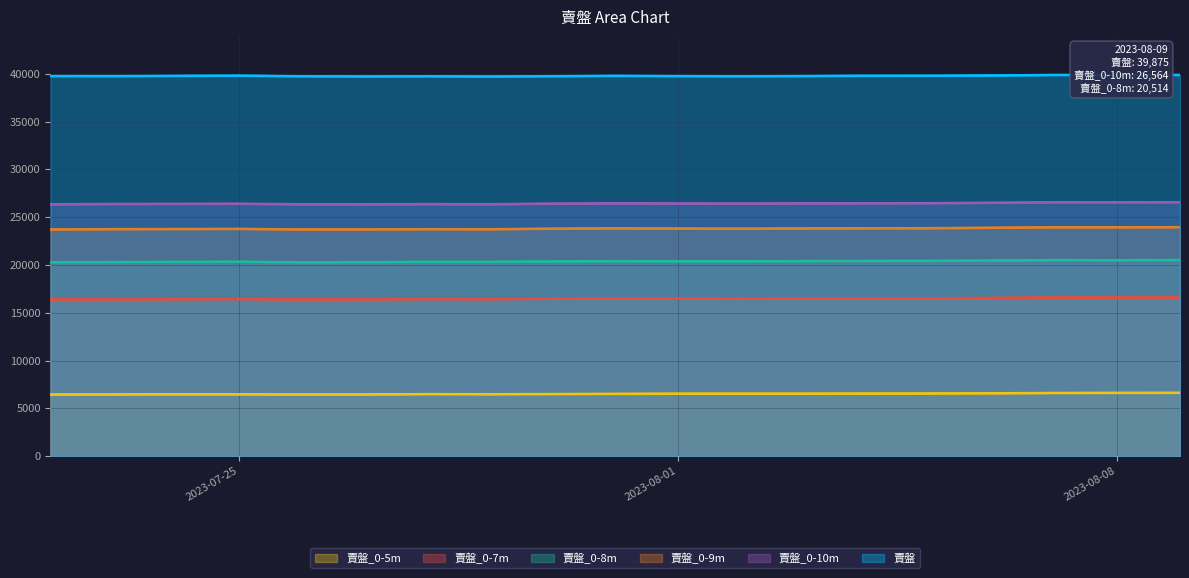

How many interior local valleys does the 賣盤_0-10m series have?

4